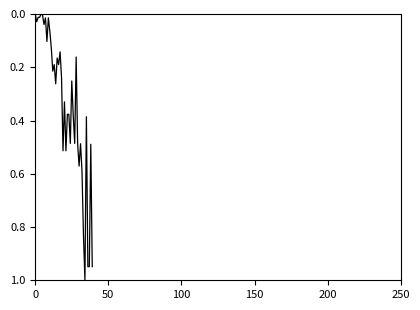

How many distinct data groups are displayed?

1